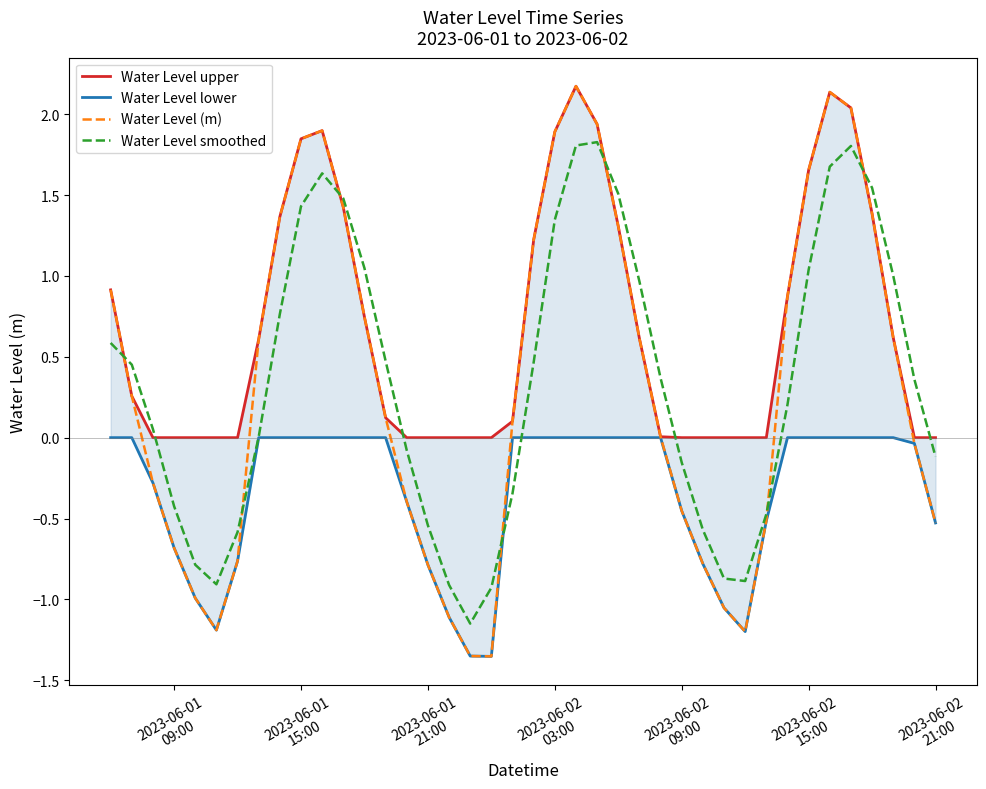

What is the highest value of the Water Level smoothed series?

1.8